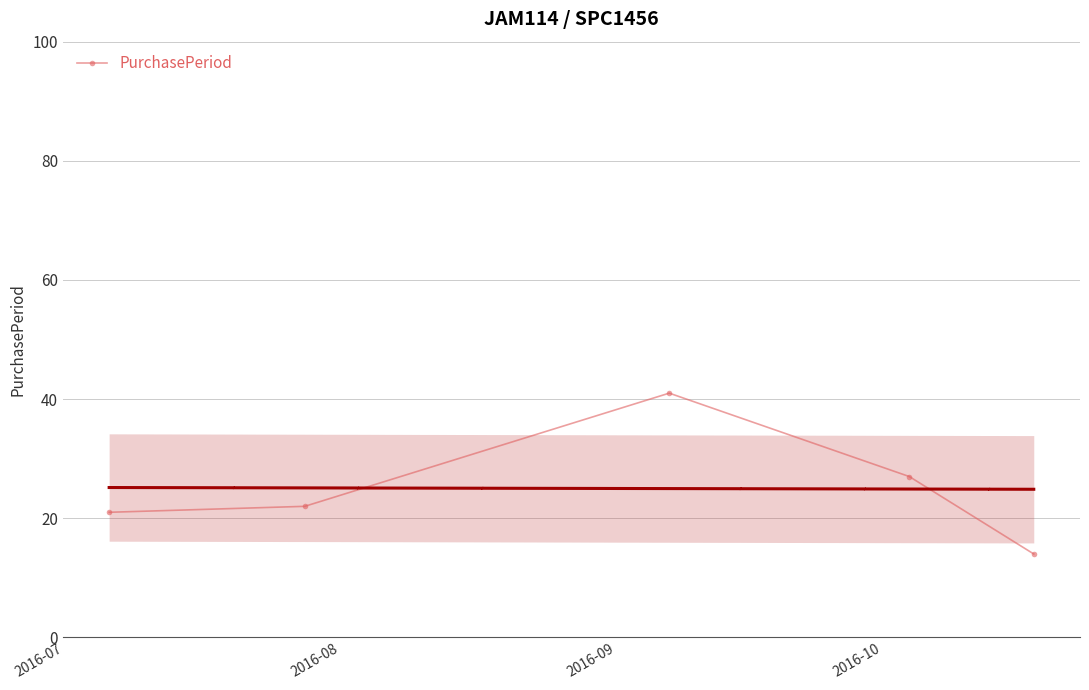

What is the lowest value of the PurchasePeriod series?

14